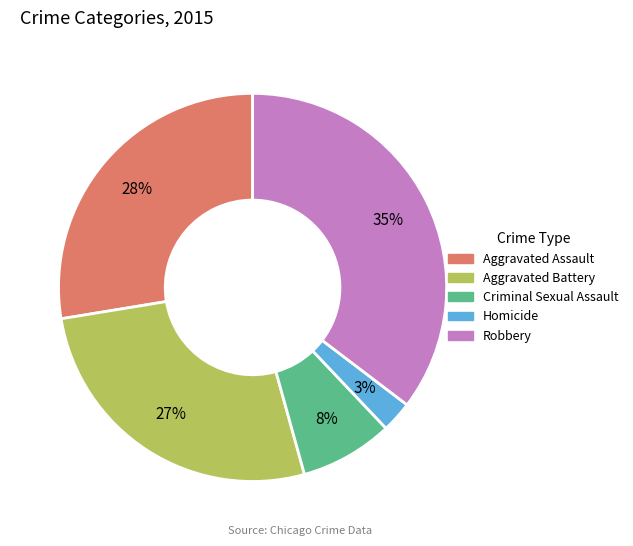

Which category has the smallest portion of the pie?

Homicide